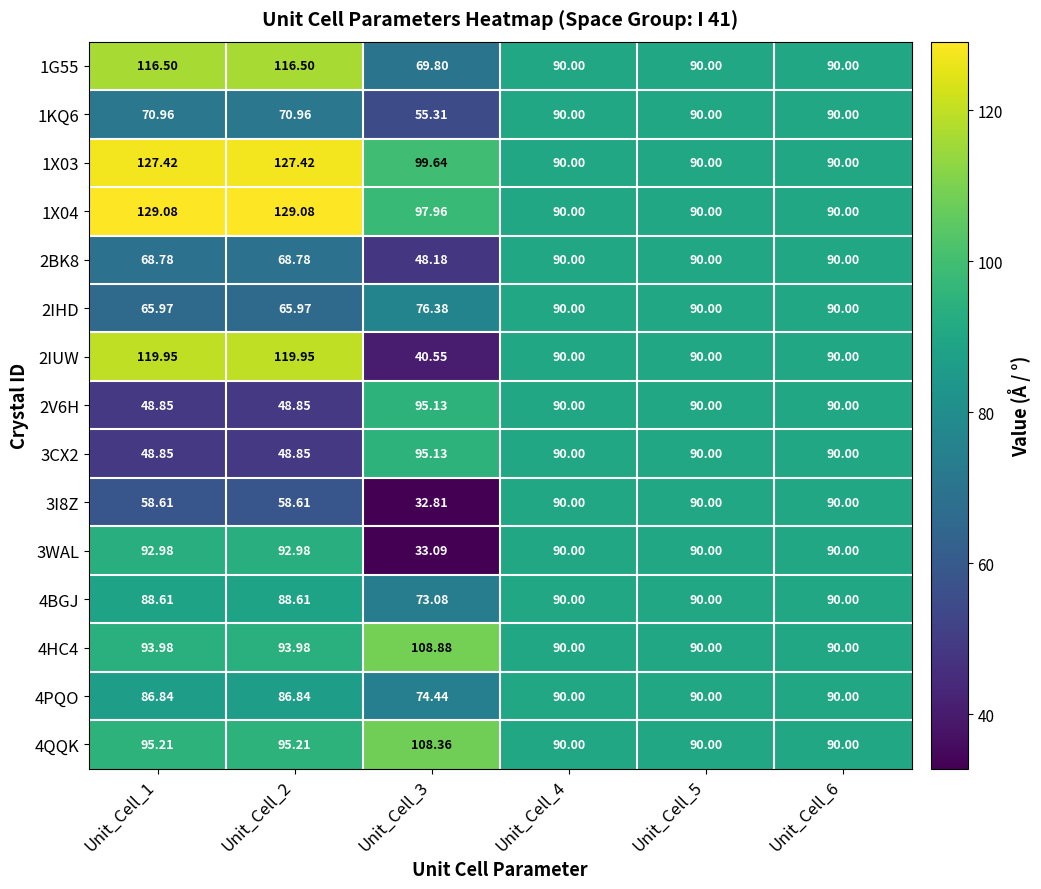

Is the value of 4BGJ at Unit_Cell_2 greater than the value of 3CX2 at Unit_Cell_3?

No